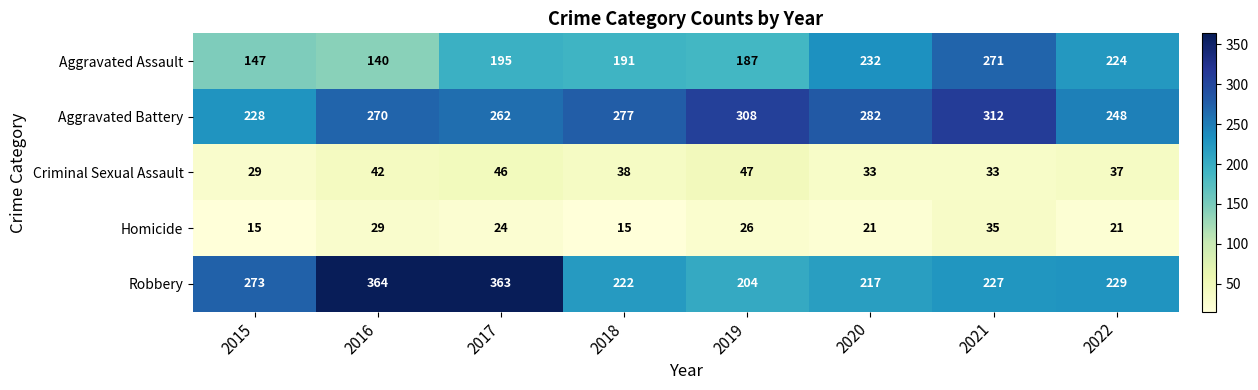

What is the lowest value of the Criminal Sexual Assault series?

29